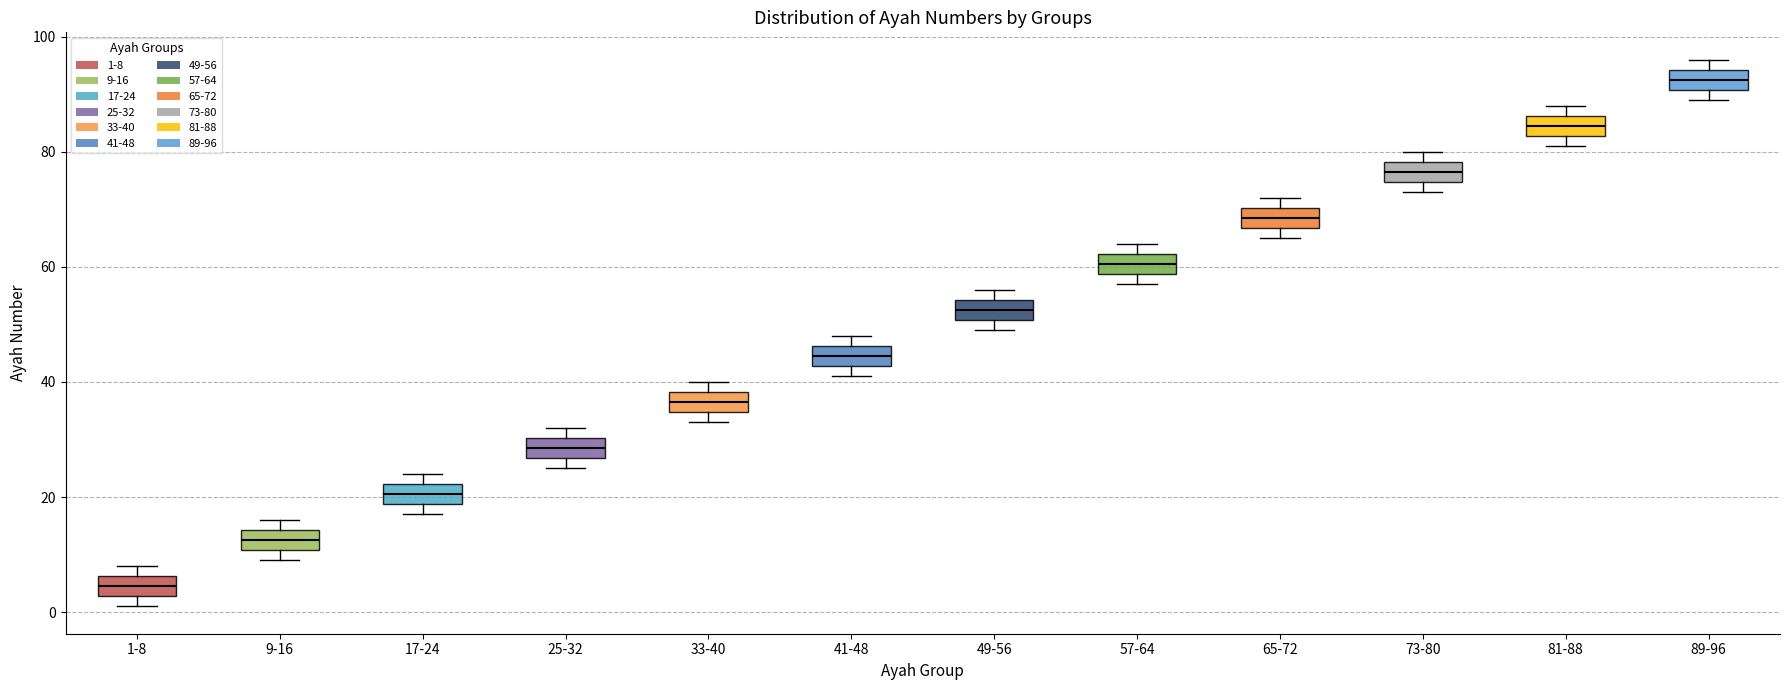

Reading left to right, read every box against the y-axis: the position of its median line, the range the box covers, and the ends of its whiskers. The values are not printed on the chart, so give them approximately, as read against the axis.

1-8: median 4, box 2 to 6, whiskers 2 (just below the box's lower edge) to 8
9-16: median 12, box 10 to 14, whiskers 10 (just below the box's lower edge) to 16
17-24: median 20, box 18 to 22, whiskers 18 (just below the box's lower edge) to 24
25-32: median 28, box 26 to 30, whiskers 26 (just below the box's lower edge) to 32
33-40: median 36, box 34 to 38, whiskers 34 (just below the box's lower edge) to 40
41-48: median 44, box 42 to 46, whiskers 42 (just below the box's lower edge) to 48
49-56: median 52, box 50 to 54, whiskers 50 (just below the box's lower edge) to 56
57-64: median 60, box 58 to 62, whiskers 58 (just below the box's lower edge) to 64
65-72: median 68, box 66 to 70, whiskers 66 (just below the box's lower edge) to 72
73-80: median 76, box 74 to 78, whiskers 74 (just below the box's lower edge) to 80
81-88: median 84, box 82 to 86, whiskers 82 (just below the box's lower edge) to 88
89-96: median 92, box 90 to 94, whiskers 90 (just below the box's lower edge) to 96